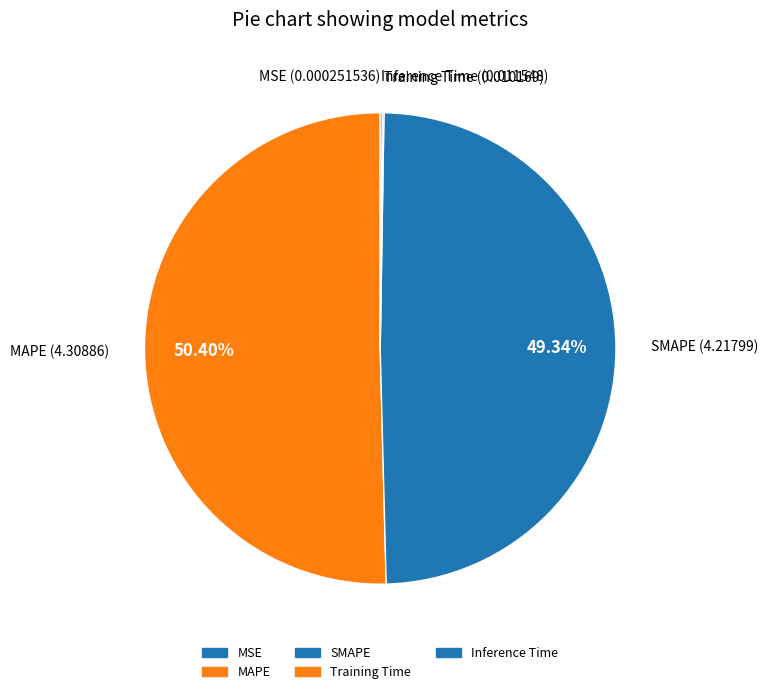

What is the largest slice in the pie chart?

MAPE